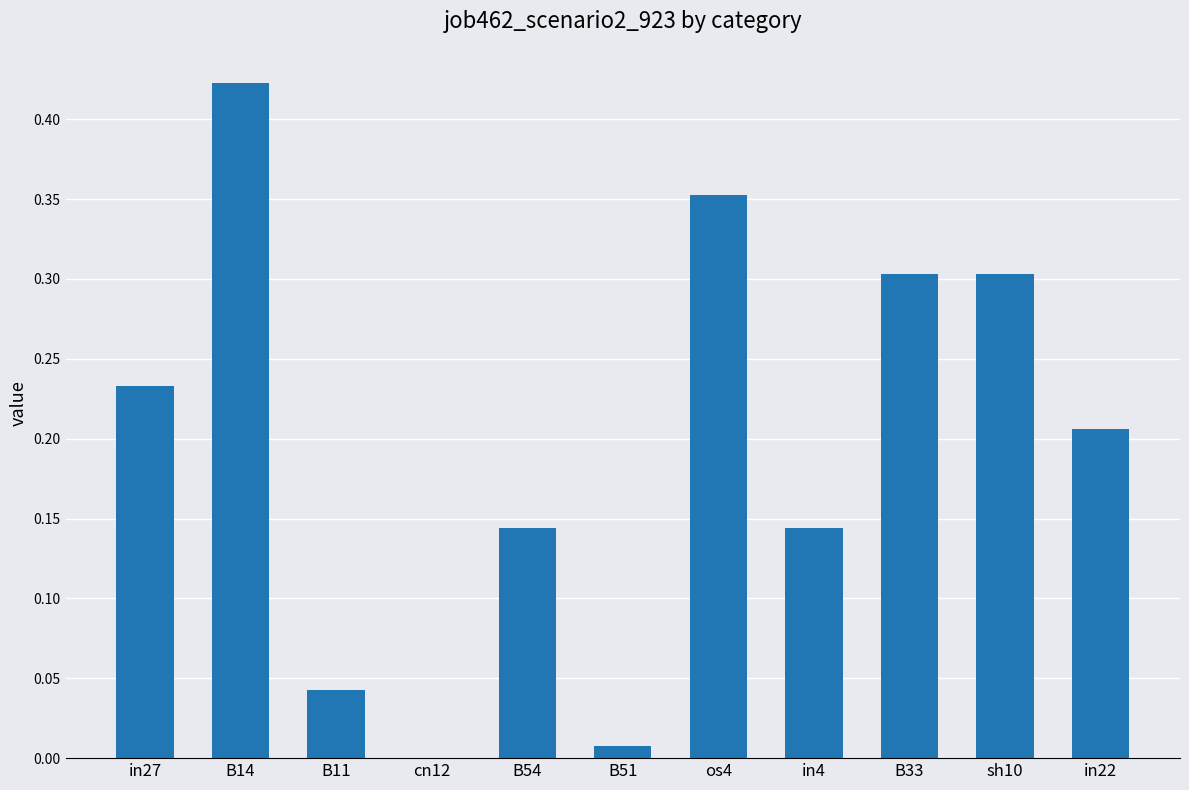

What is the approximate value at B33?

0.3